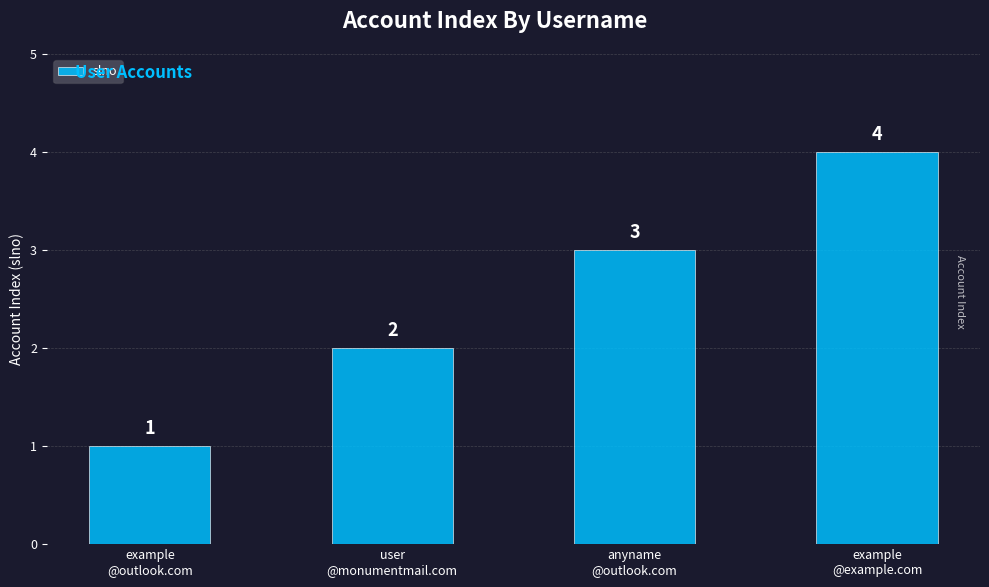

What is the greatest value displayed?

4